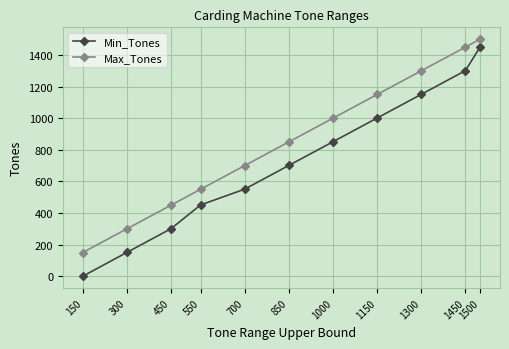

What are all the series names shown in the legend?

Min_Tones, Max_Tones